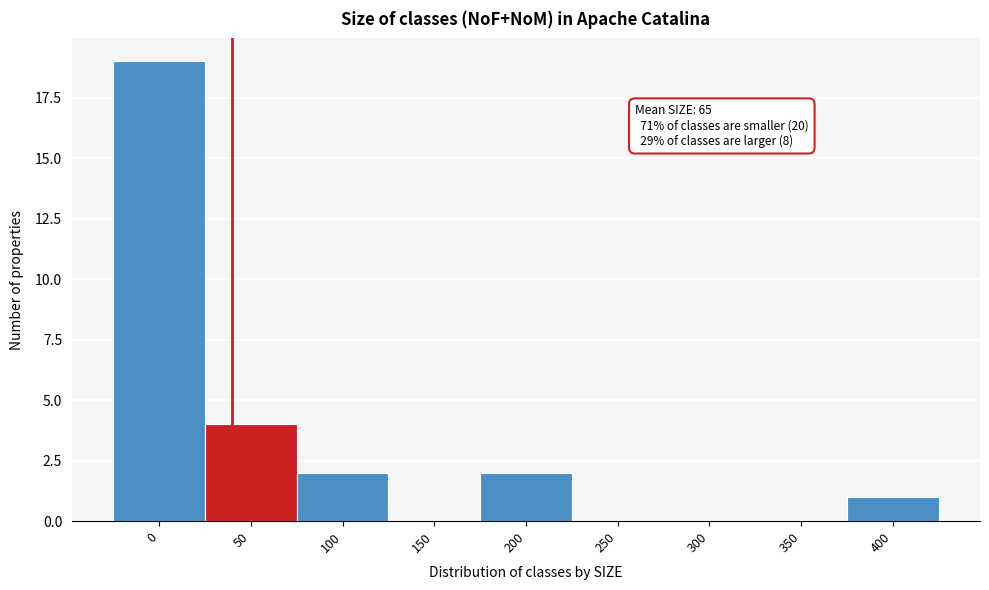

Reading left to right, list all the values displayed in this chart.

0=19	50=4	100=2	150=0	200=2	250=0	300=0	350=0	400=1